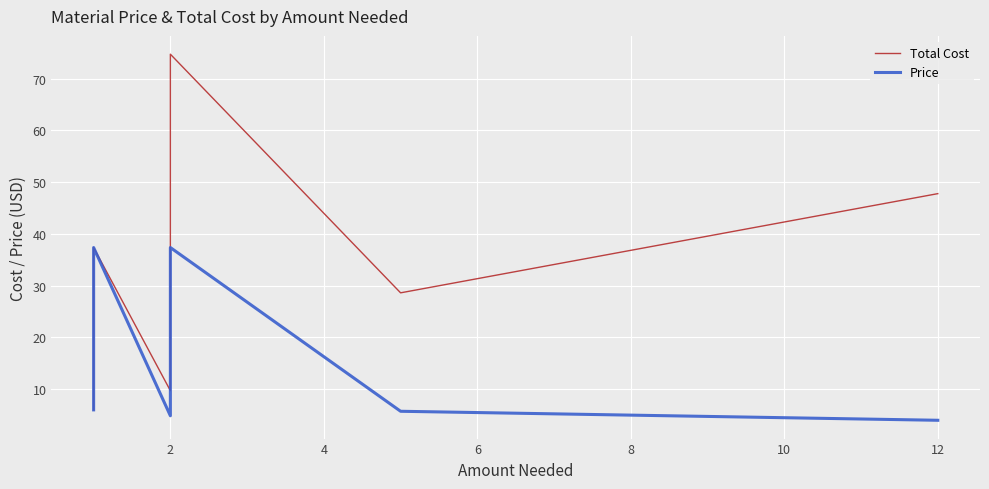

How many data points does each series have?

20